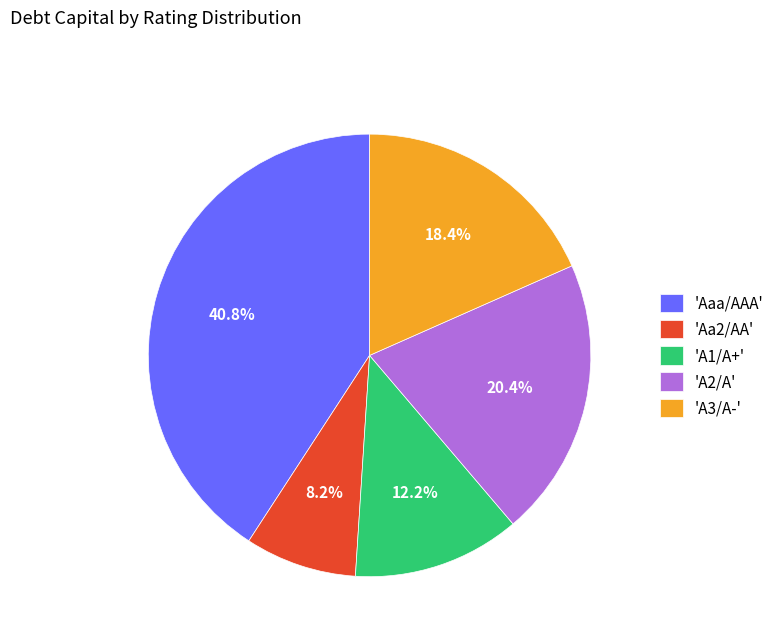

Is 'Aa2/AA' the majority of the pie?

No